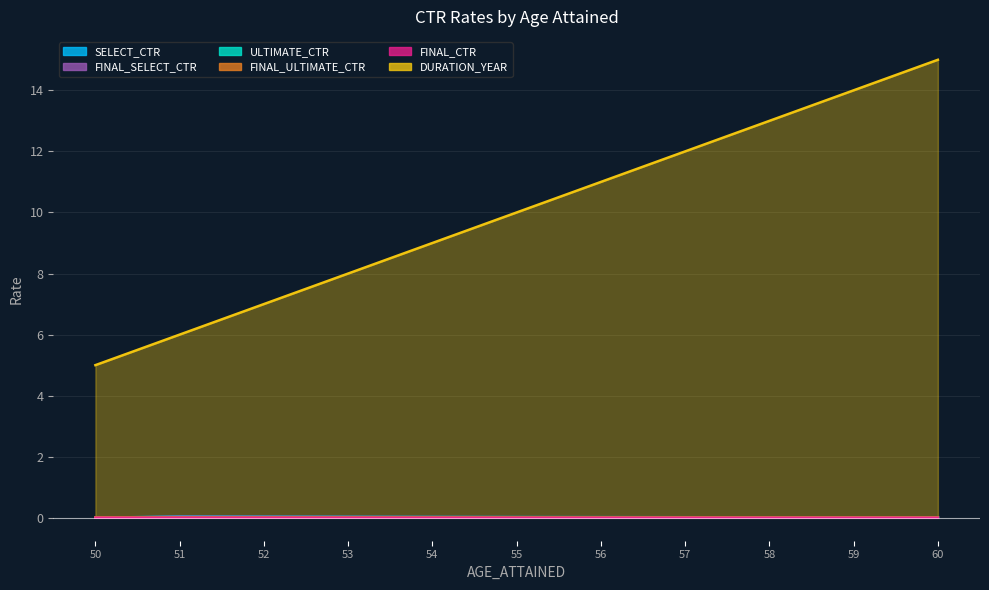

Reading left to right, extract all data points from this chart.

DURATION_YEAR: 50=5.0	51=6.0	52=7.0	53=8.0	54=9.0	55=10.0	56=11.0	57=12.0	58=13.0	59=14.0	60=15.0
SELECT_CTR: 50=0.0	51=0.0	52=0.0	53=0.0	54=0.0	55=0.0	56=0.0	57=0.0	58=0.0	59=0.0	60=0.0
FINAL_SELECT_CTR: 50=0.0	51=0.0	52=0.0	53=0.0	54=0.0	55=0.0	56=0.0	57=0.0	58=0.0	59=0.0	60=0.0
ULTIMATE_CTR: 50=0.0	51=0.0	52=0.0	53=0.0	54=0.0	55=0.0	56=0.0	57=0.0	58=0.0	59=0.0	60=0.0
FINAL_ULTIMATE_CTR: 50=0.0	51=0.0	52=0.0	53=0.0	54=0.0	55=0.0	56=0.0	57=0.0	58=0.0	59=0.0	60=0.0
FINAL_CTR: 50=0.0	51=0.0	52=0.0	53=0.0	54=0.0	55=0.0	56=0.0	57=0.0	58=0.0	59=0.0	60=0.0